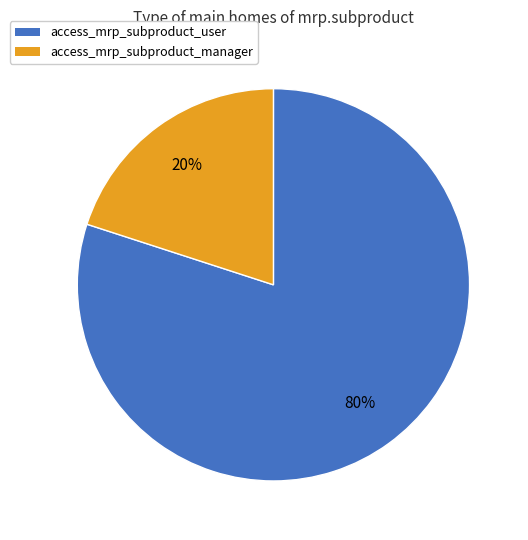

Which category has the biggest portion of the pie?

access_mrp_subproduct_user